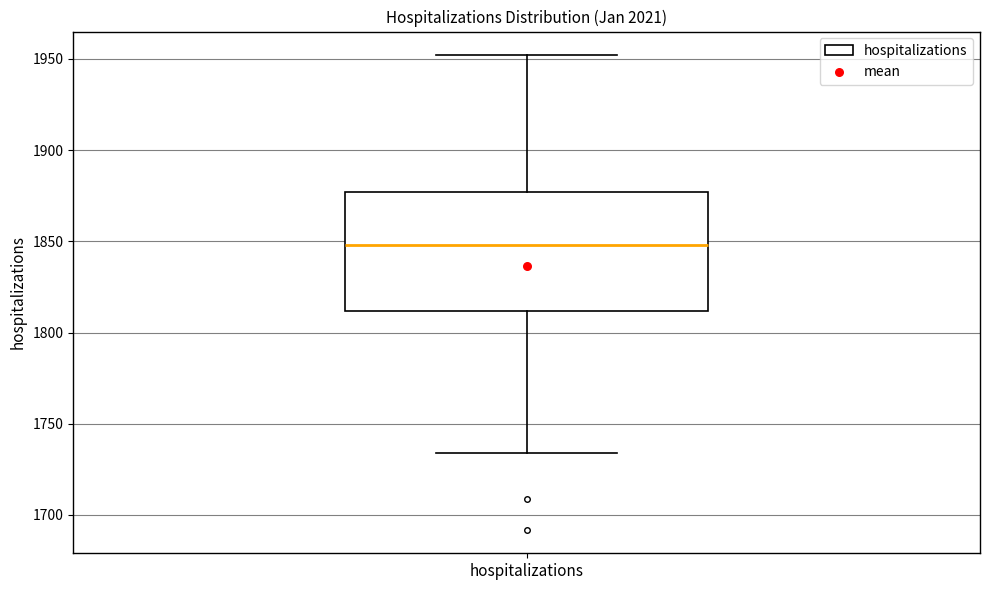

Transcribe this box plot: give where the median line is, the range the box spans, and where the two whiskers end, as read against the y-axis. The values are not printed on the chart, so give them approximately, as read against the axis.

median 1850, box 1810 to 1875, whiskers 1735 to 1950